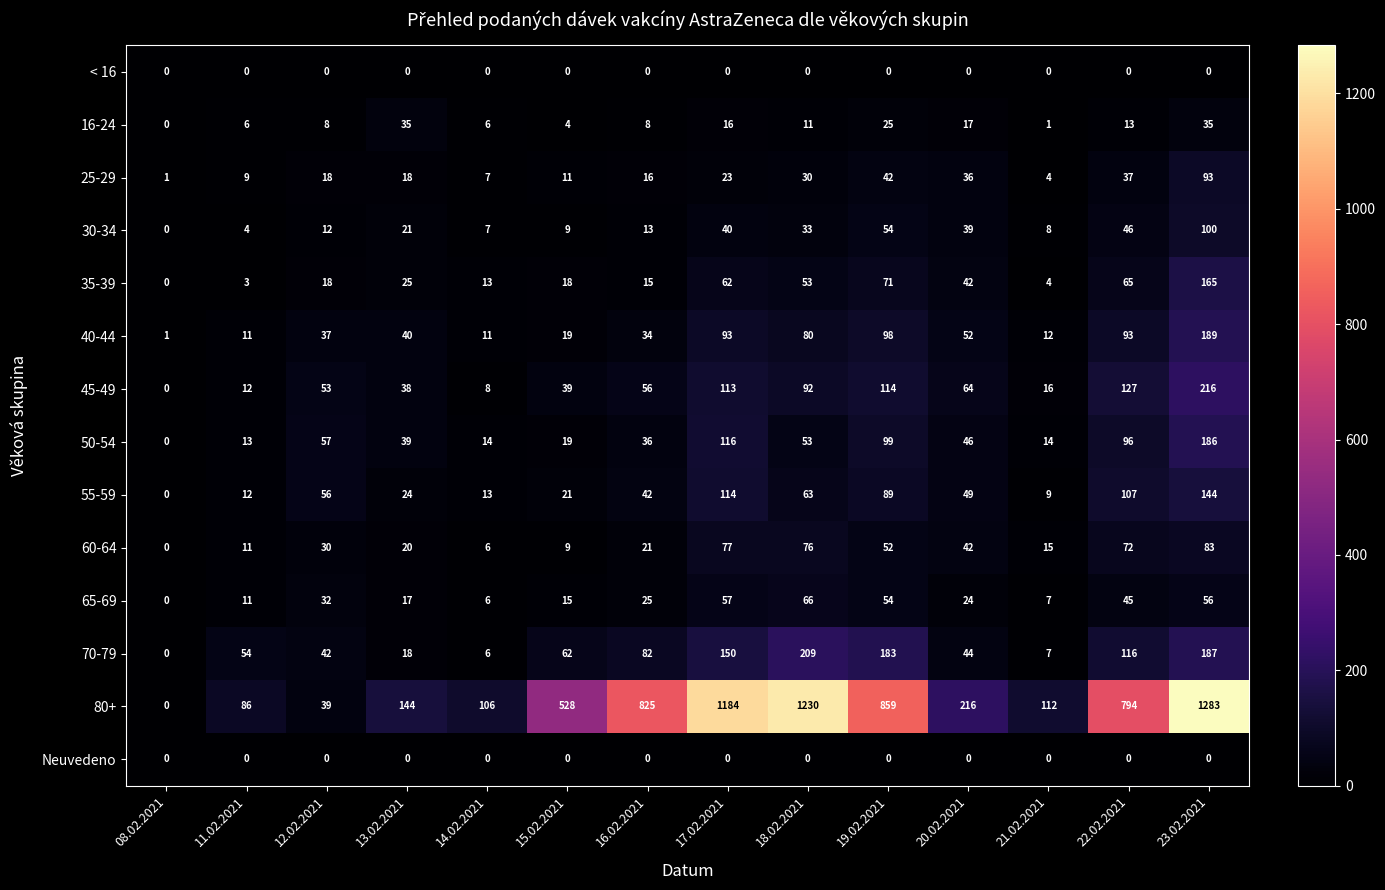

The 55-59 series shows 146 at 22.02.2021. True or false?

False